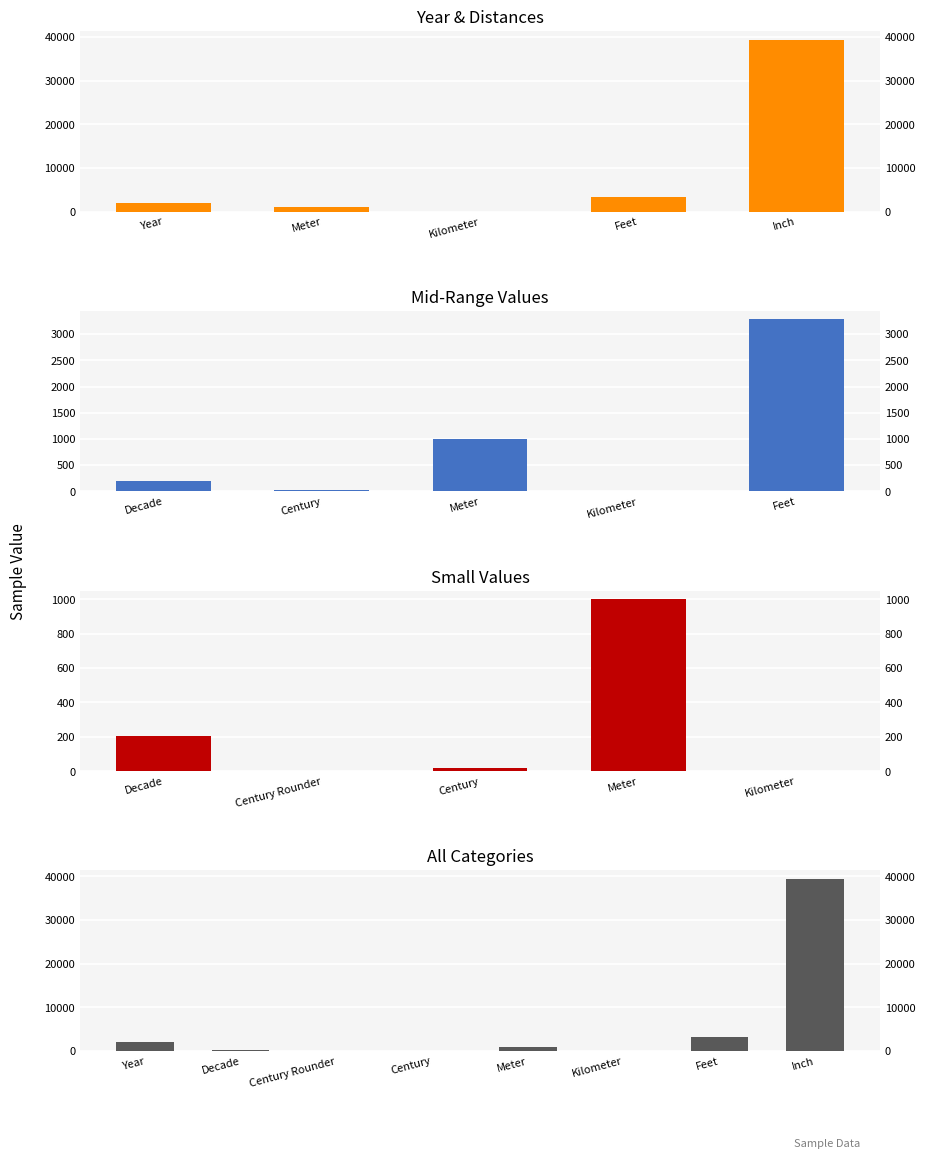

At which category does the chart reach its minimum across all series?

Century Rounder